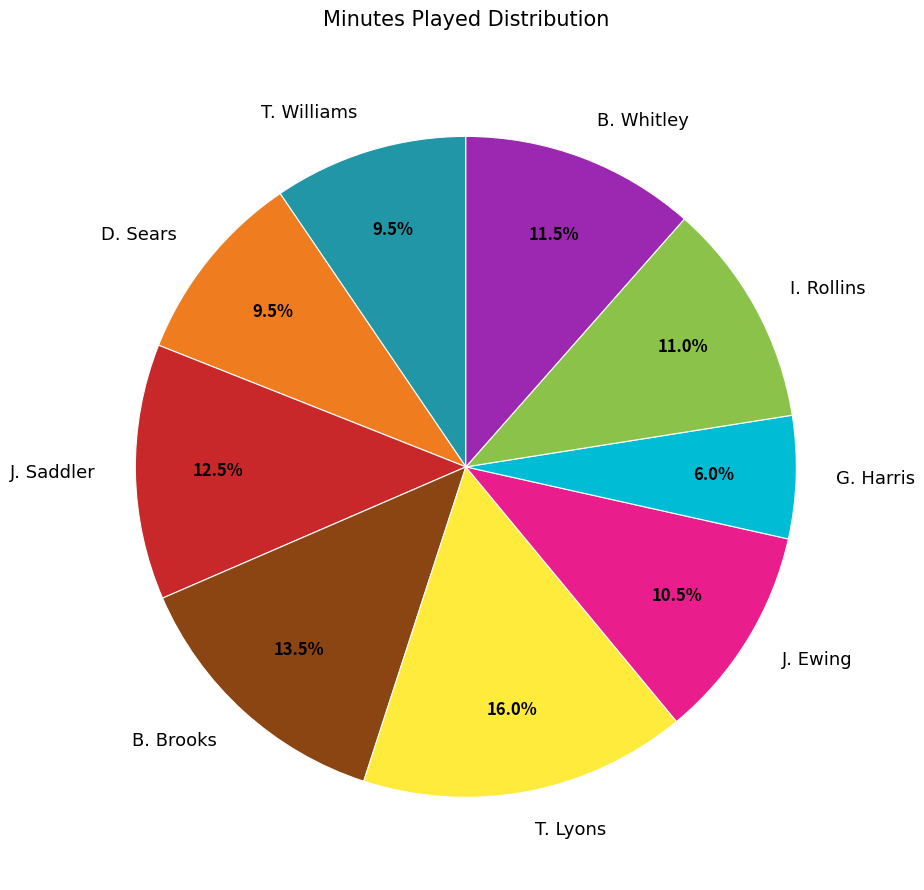

Which has a higher value, B. Whitley or B. Brooks?

B. Brooks